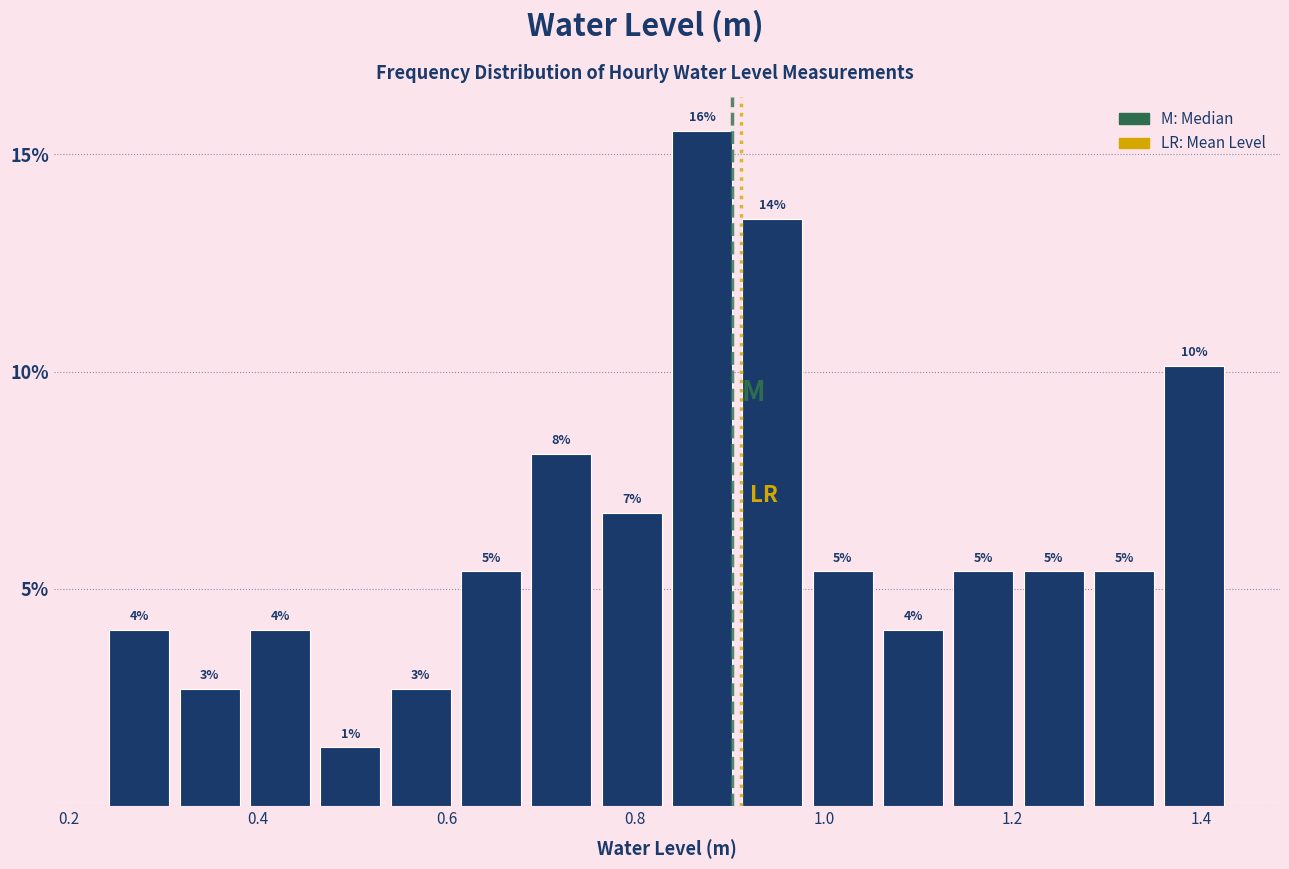

Around what value on the x-axis is the tallest bar? Give the approximate position of its centre, as read against the axis.

0.88